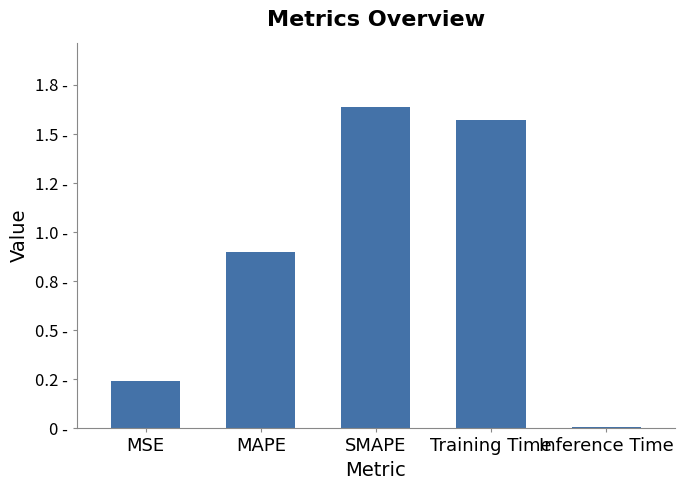

What is the greatest value displayed?

1.6